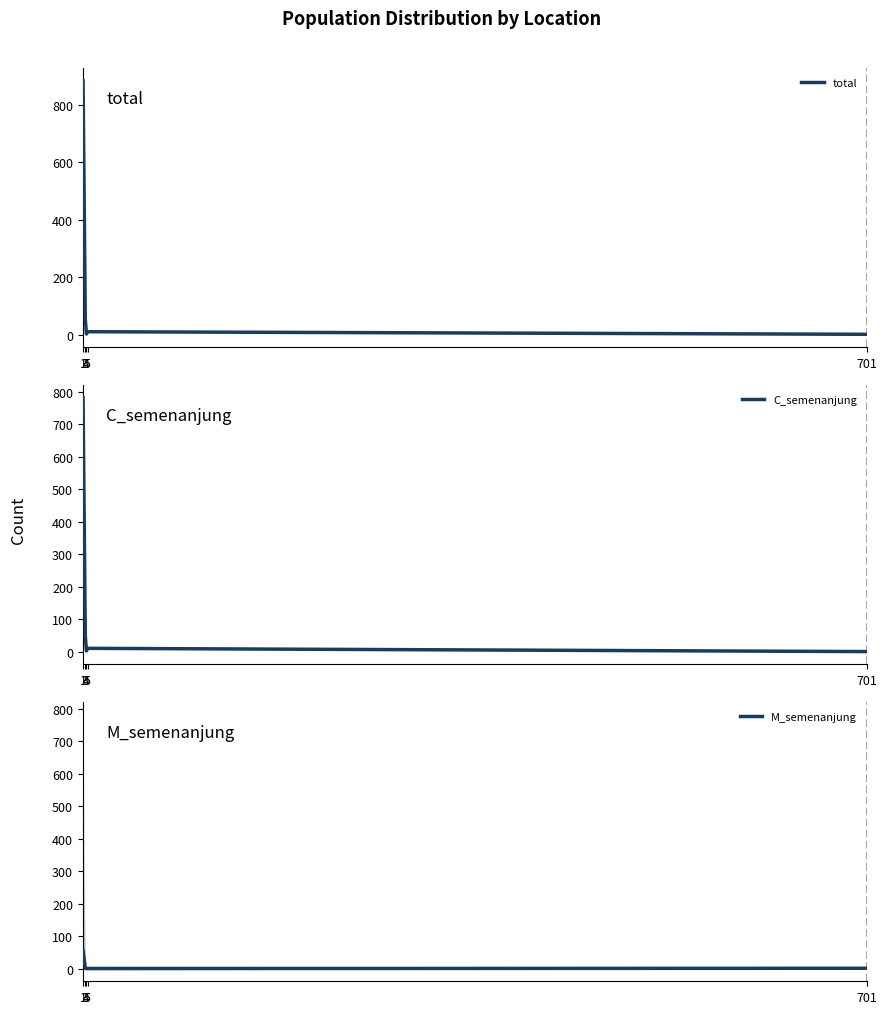

True or false: total and M_semenanjung intersect in this chart.

False